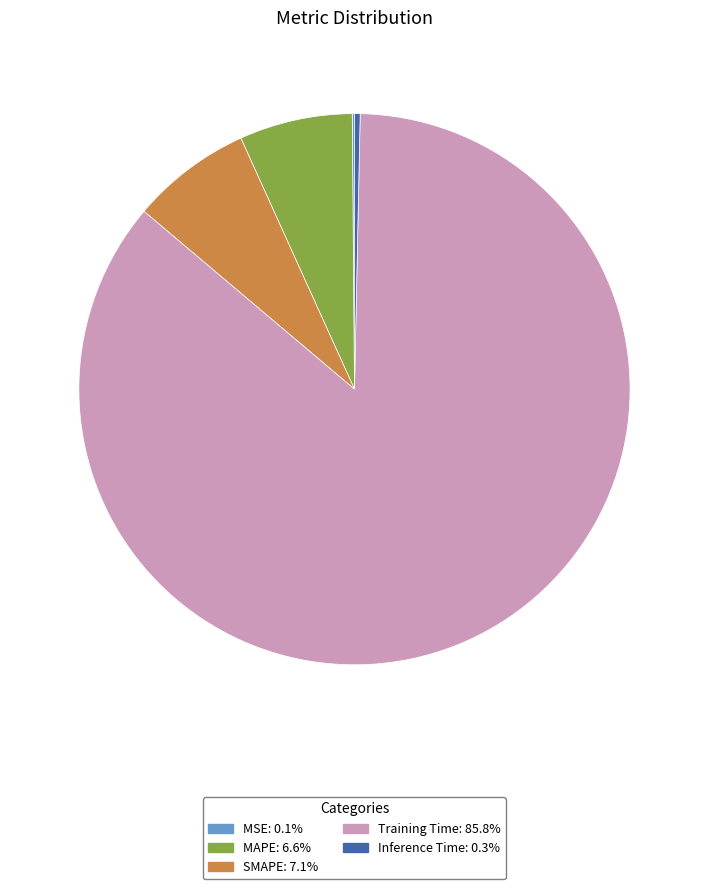

Is the sum of SMAPE: 7.1% and MAPE: 6.6% greater than half?

No